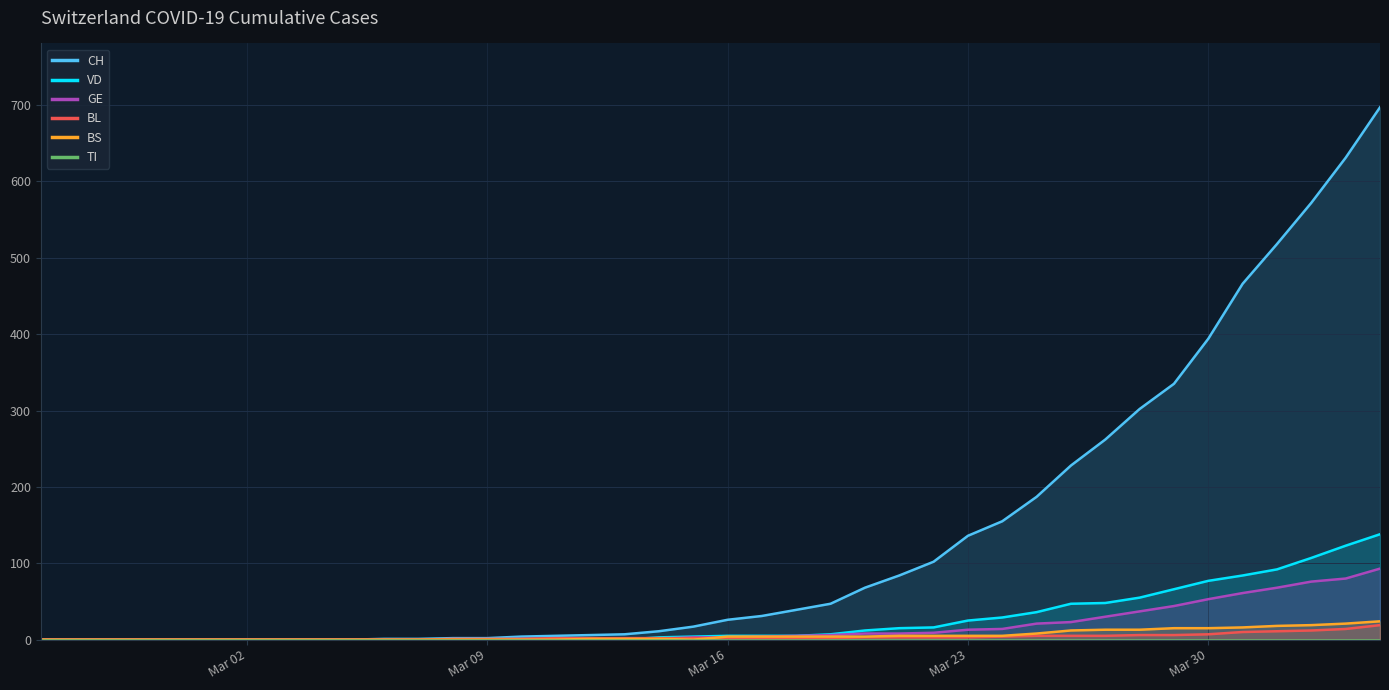

How many distinct data groups are displayed?

6